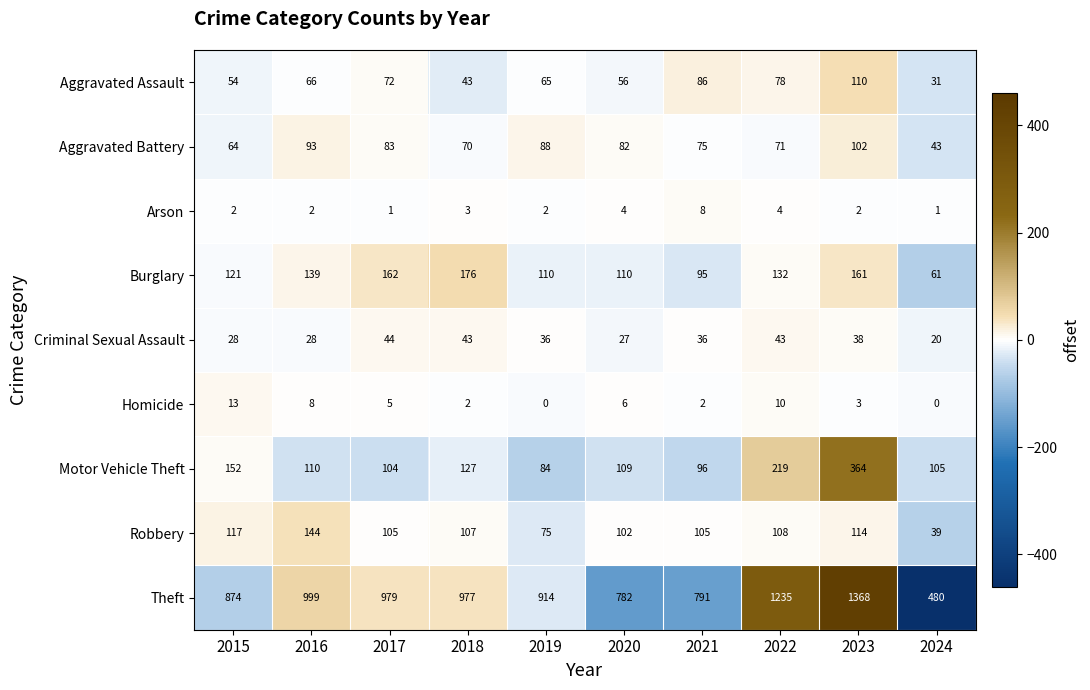

The Motor Vehicle Theft series shows 166 at 2018. True or false?

False